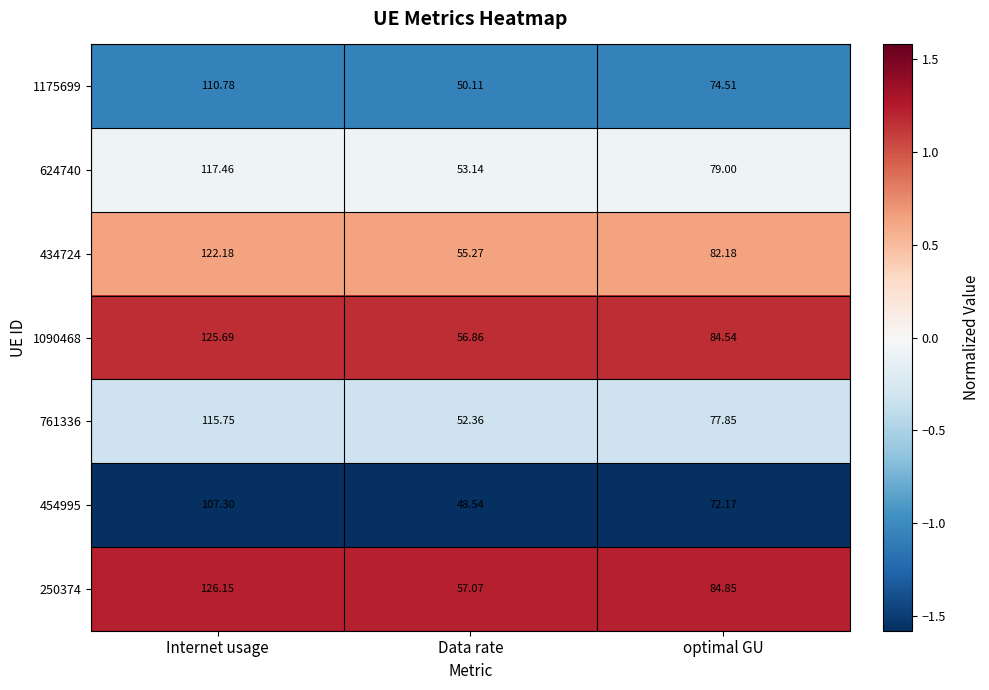

Which category has the highest value in the 761336 series?

Internet usage